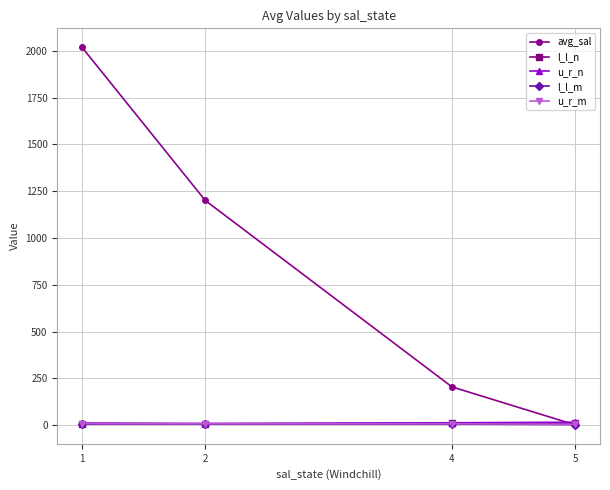

How many lines are shown in the chart?

5